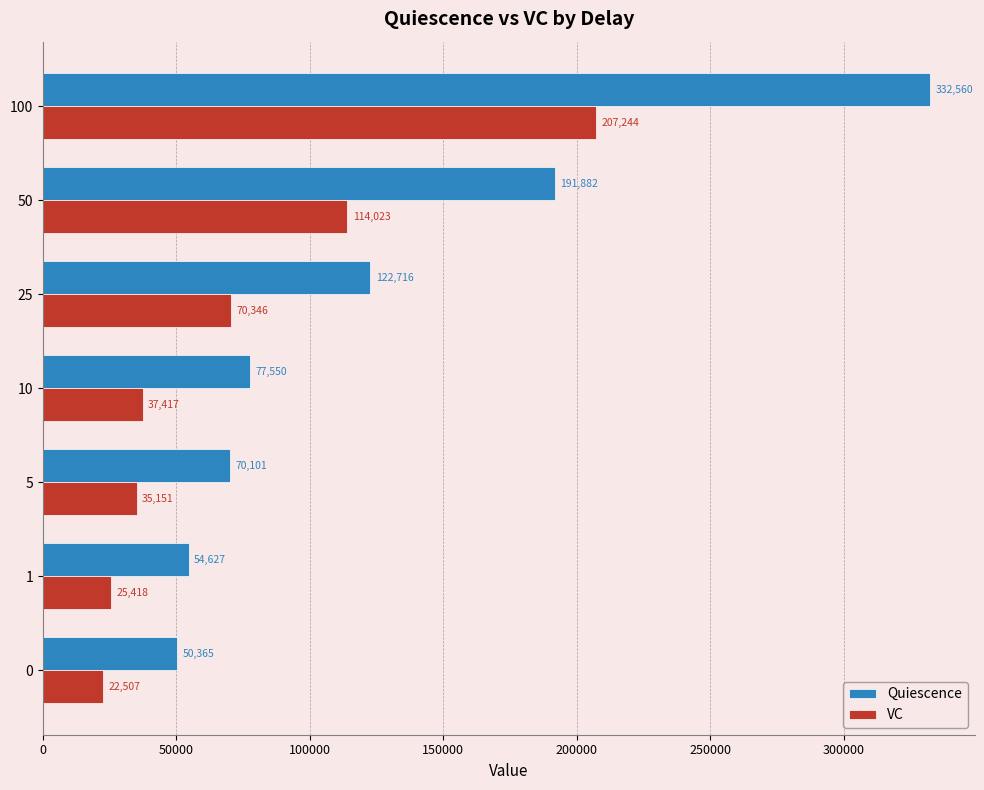

Which series has the widest spread of values?

Quiescence